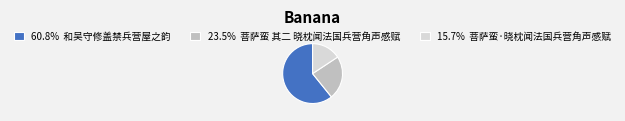

How many slices are in this pie chart?

3